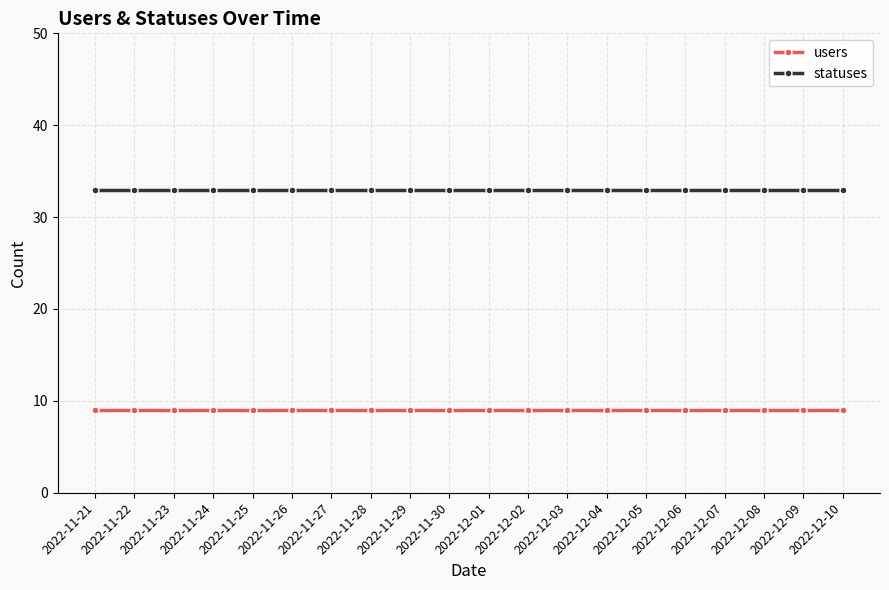

What is the label of the 6th point from the right?

2022-12-05